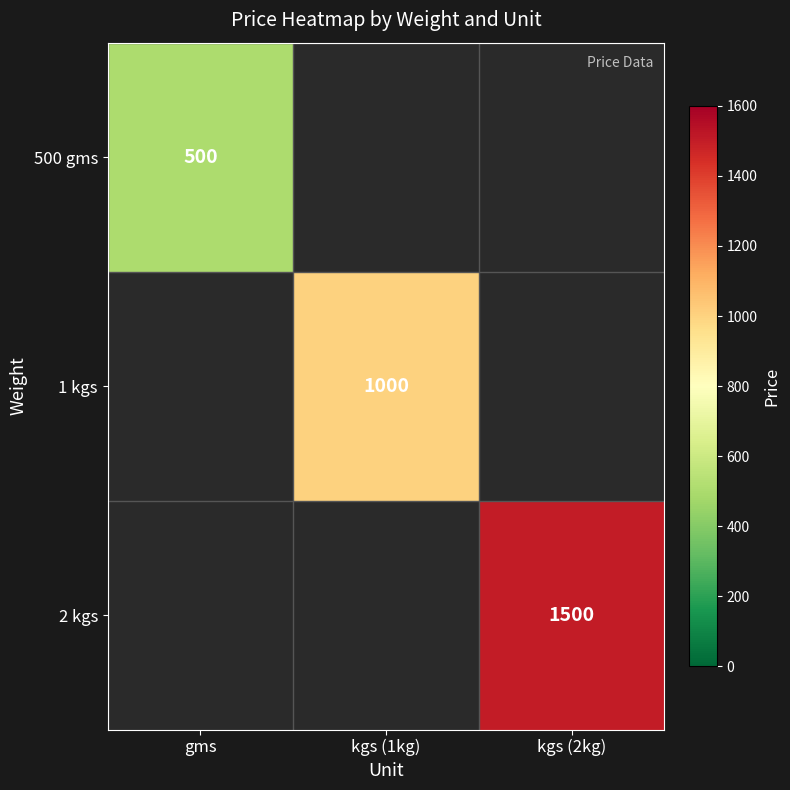

True or false: 1 kgs has a value of 1000 at kgs (1kg).

True